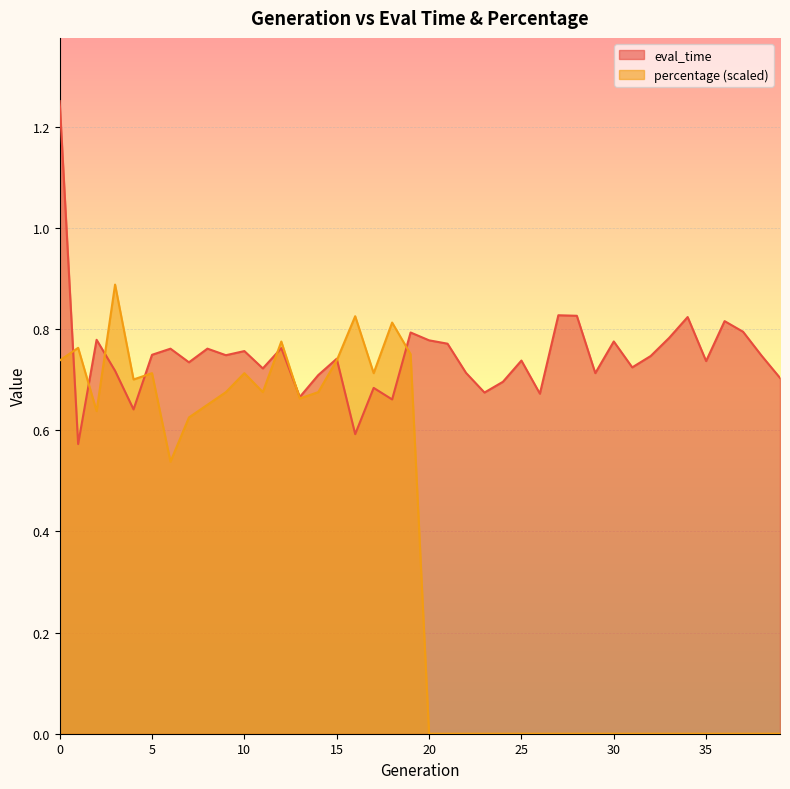

The percentage series shows 0.0 at 21. True or false?

True